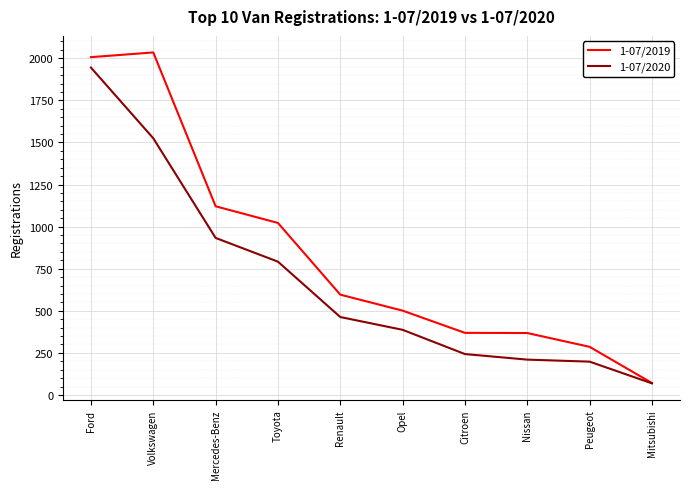

What is the approximate value of 1-07/2020 at Citroen, to the nearest 50?

250